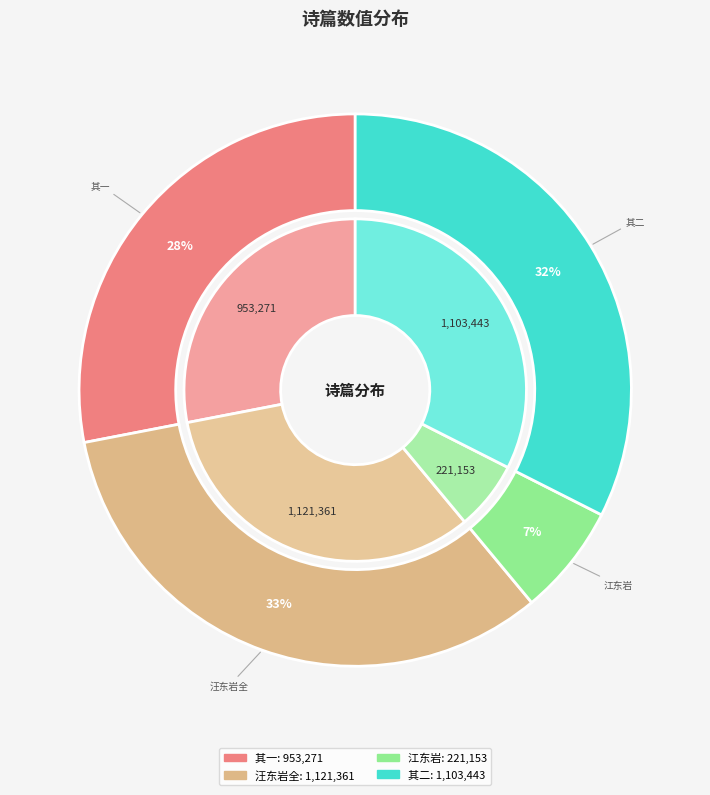

Count the number of slices in the pie.

4